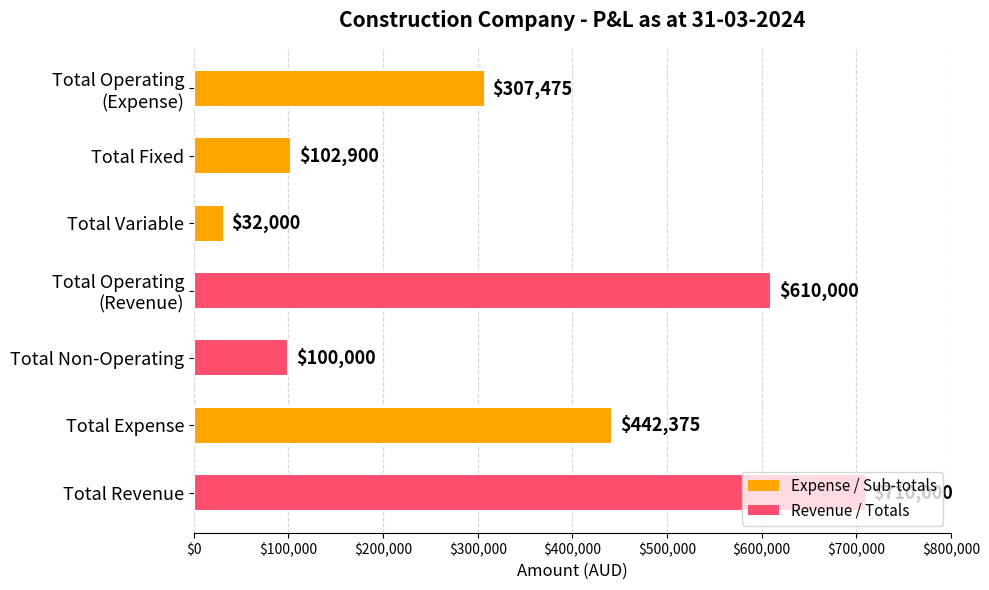

At which category does the chart reach its minimum across all series?

Total Variable